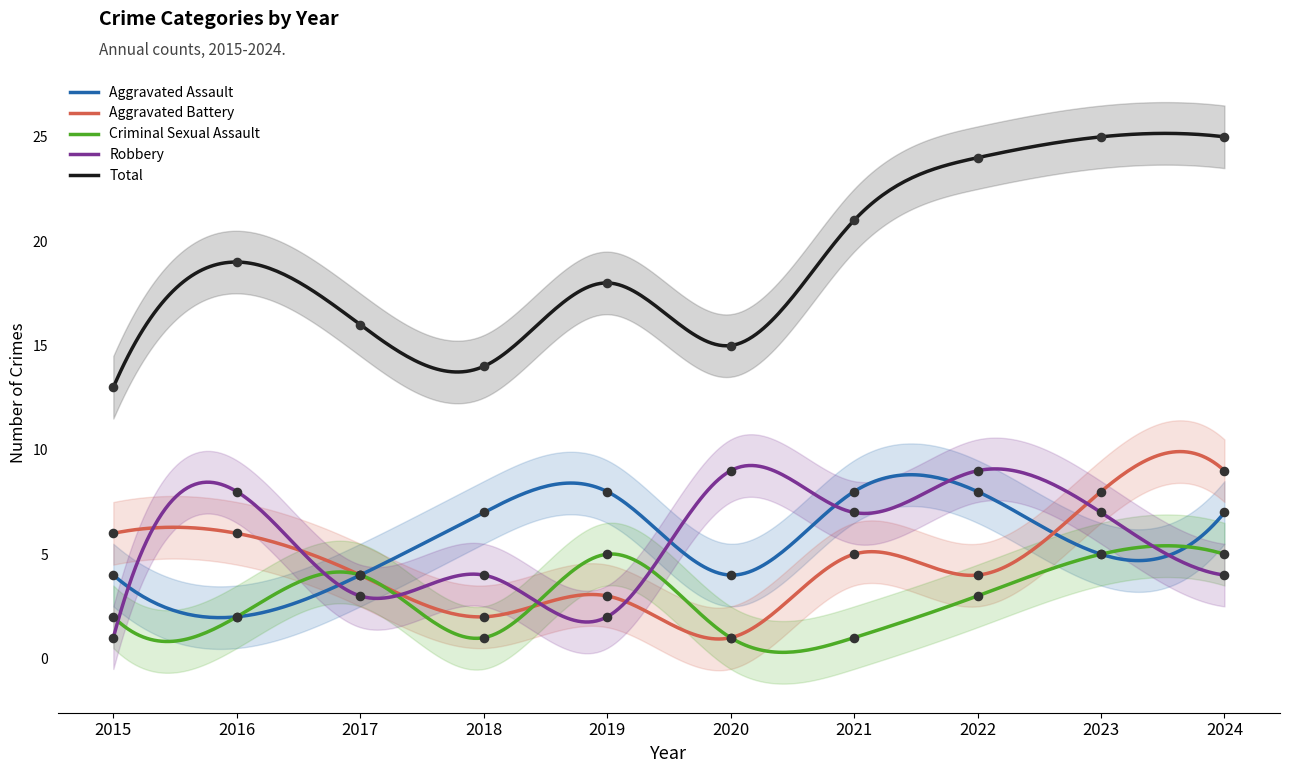

Is the value of Aggravated Assault at 2015 greater than the value of Criminal Sexual Assault at 2017?

No